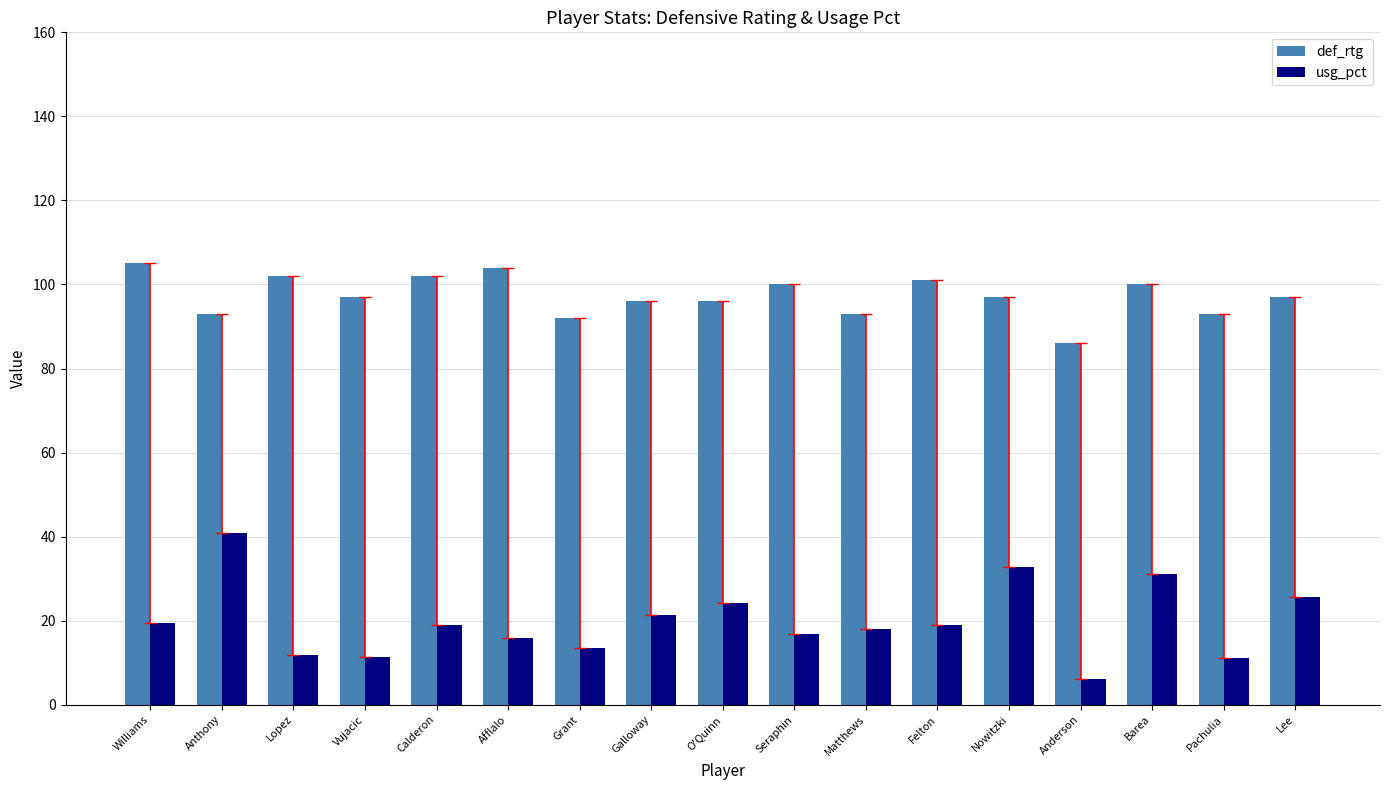

What is the difference between the second highest and second lowest values in the usg_pct series?

21.5